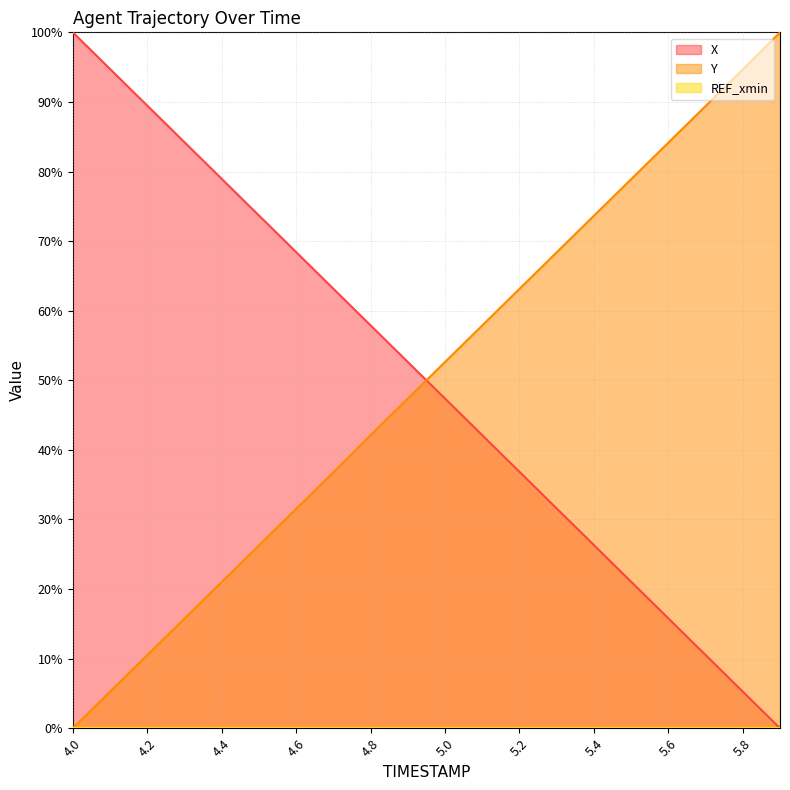

What is the label of the 14th point from the right?

4.6